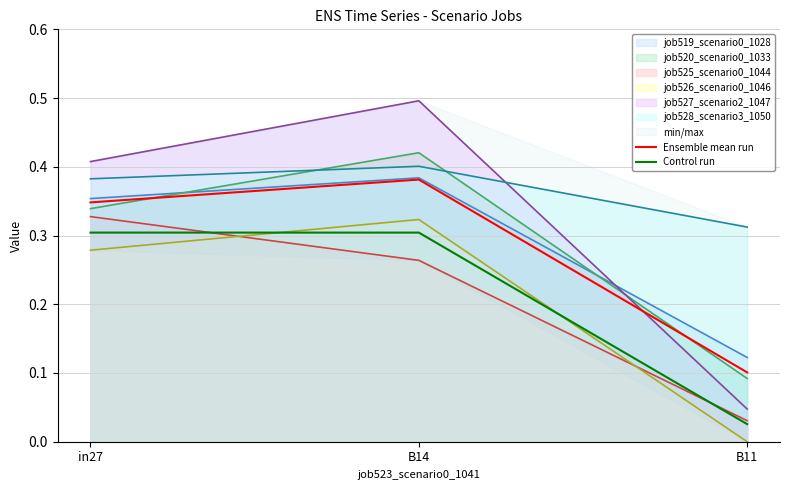

Does the chart have visible grid lines?

Yes